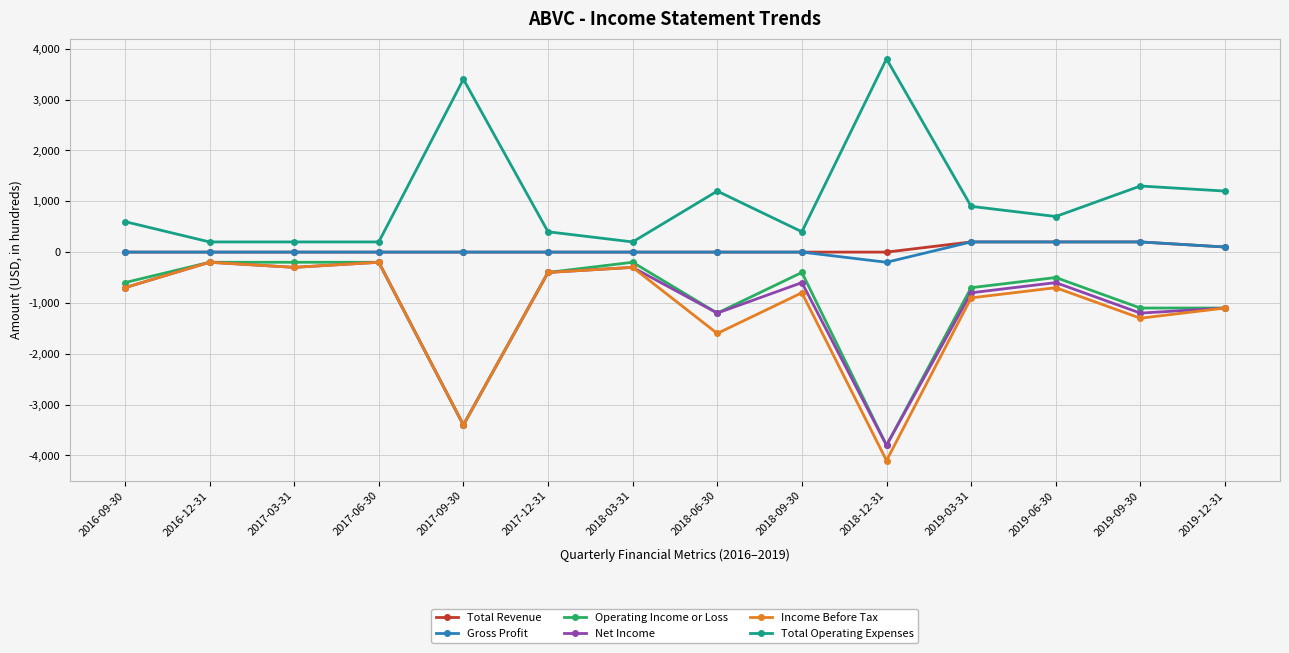

What is the sum of the Gross Profit values at 2018-12-31 and 2017-09-30?

-200